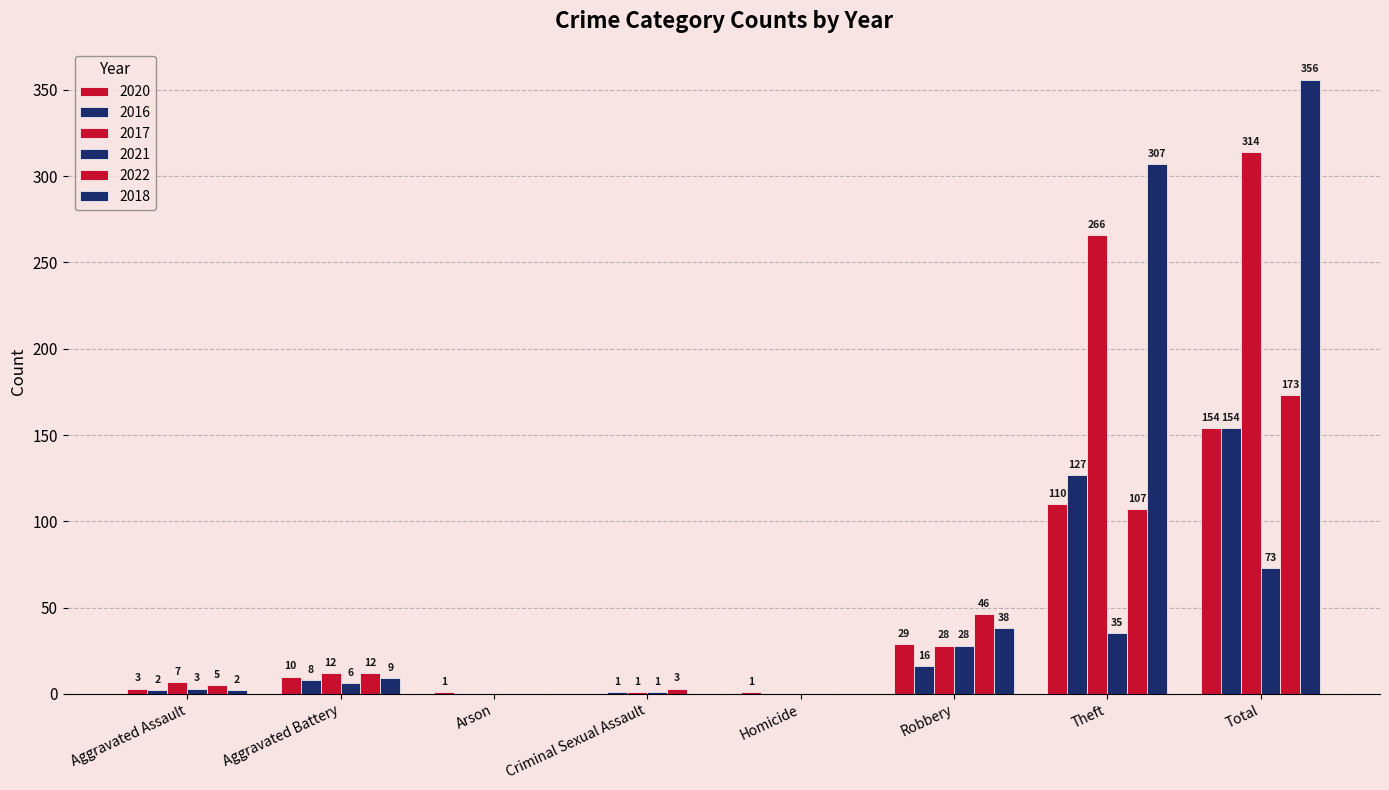

Where does the 2018 series first go above 9?

Robbery